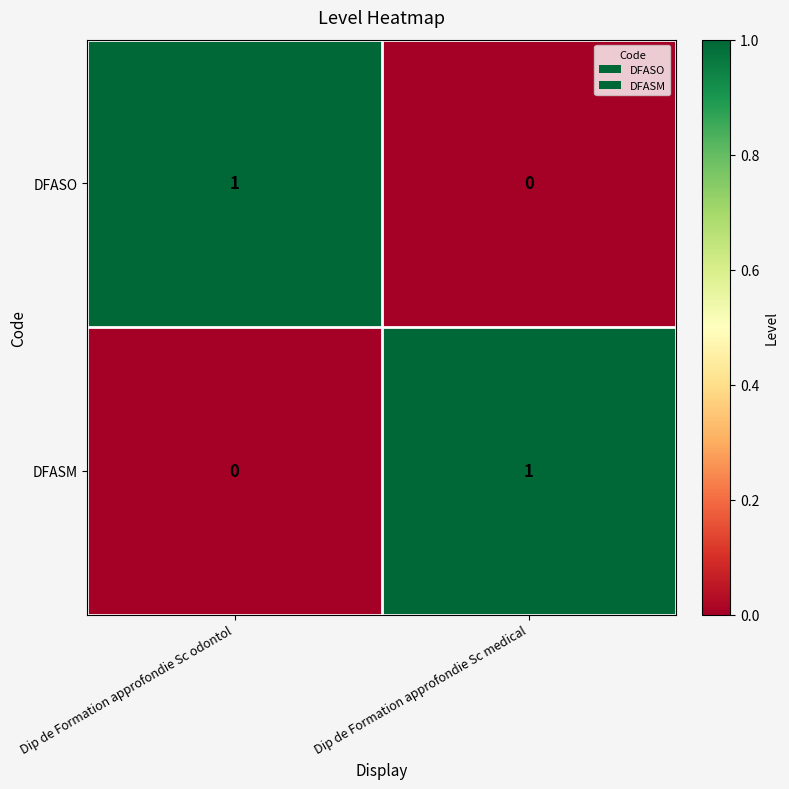

At which label does DFASM reach its peak?

Dip de Formation approfondie Sc medical